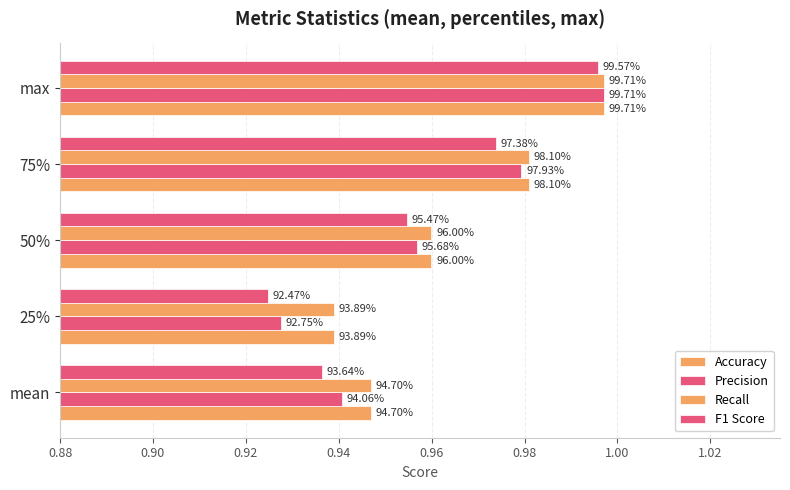

What is the value of the Recall bar at the 5th from the left?

1.0